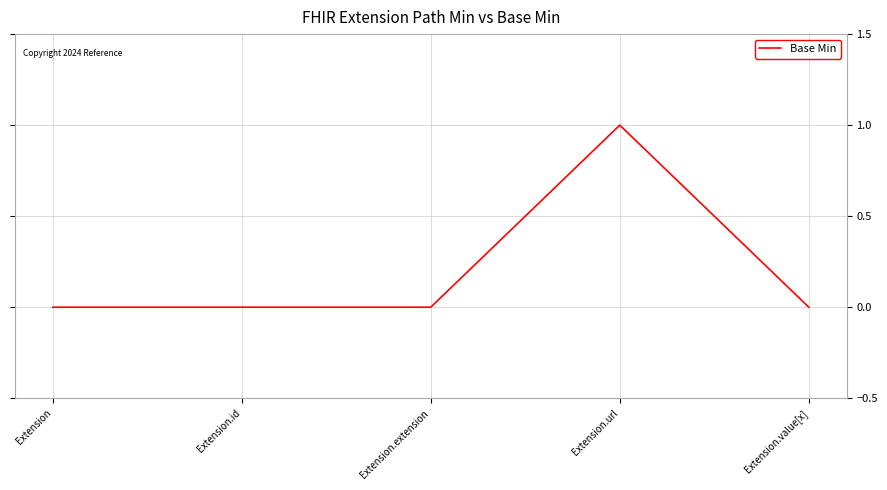

True or false: the data shows 0 at Extension.id.

True